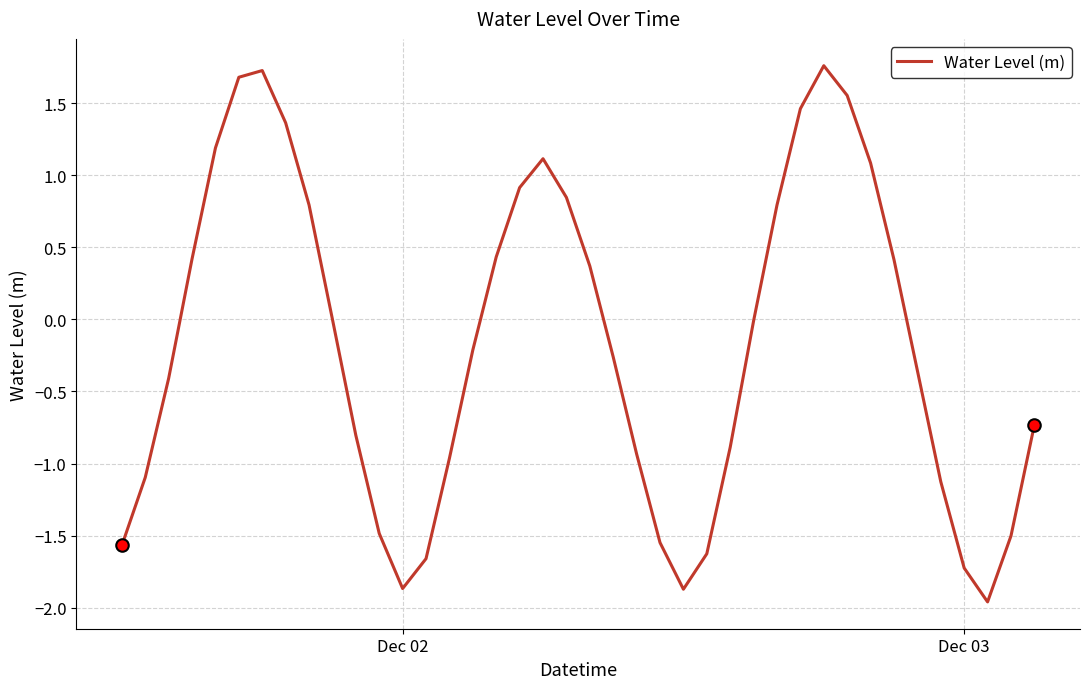

Count the number of data series in this chart.

1